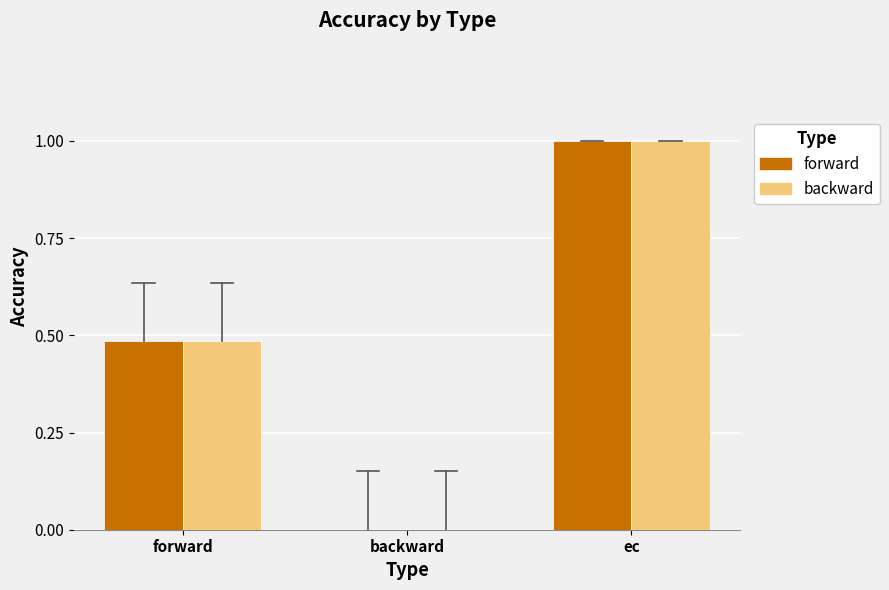

At which label does backward reach its peak?

ec